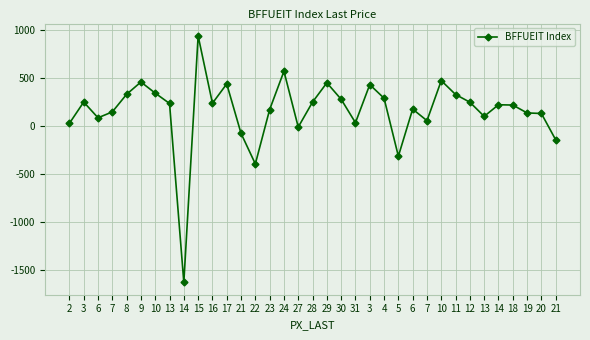

How many values are below zero?

6